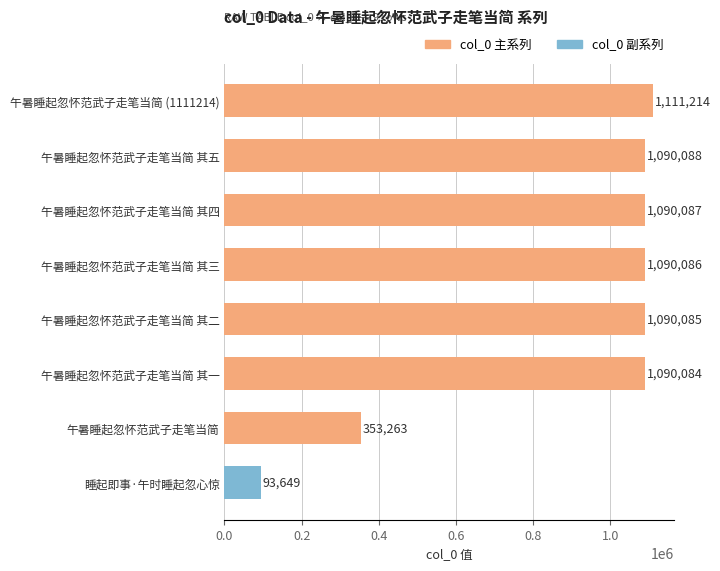

At which label is the value closest to 602431?

午暑睡起忽怀范武子走笔当简